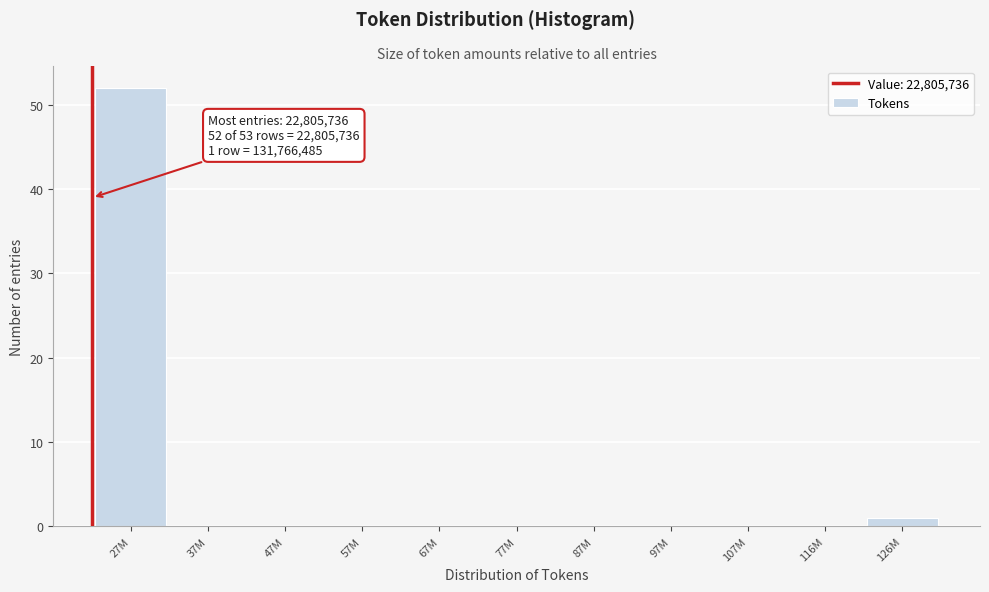

Reading left to right, extract all data points from this chart.

27M=52	37M=0	47M=0	57M=0	67M=0	77M=0	87M=0	97M=0	107M=0	116M=0	126M=1